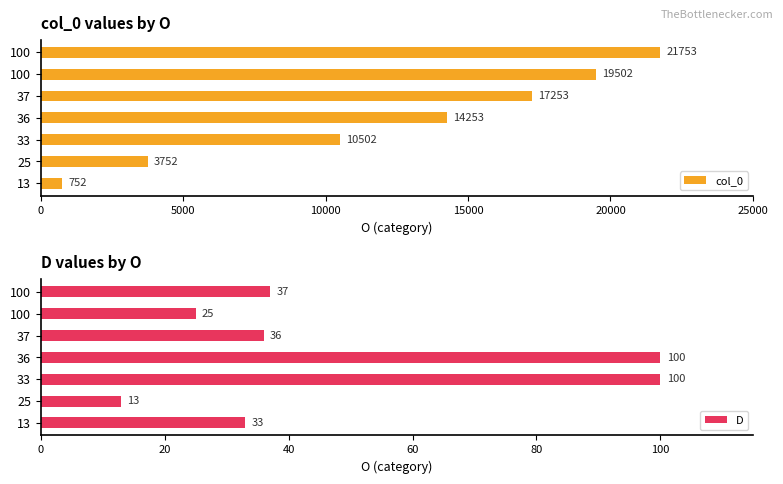

Is it true that D equals 21 at 25?

False